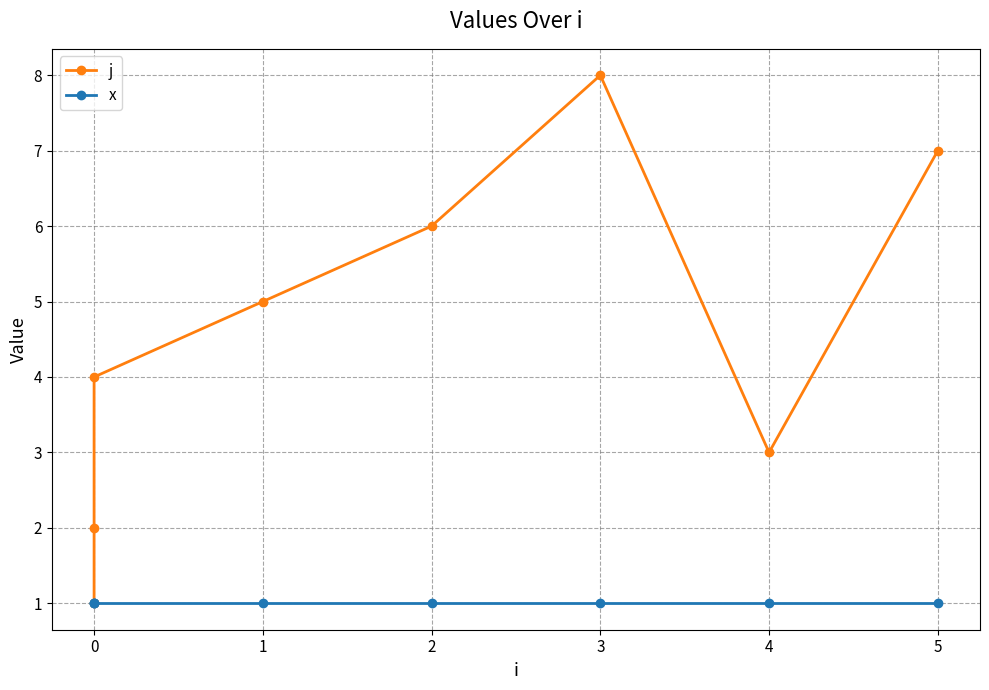

Rank the series by their maximum value, from highest to lowest.

j, x